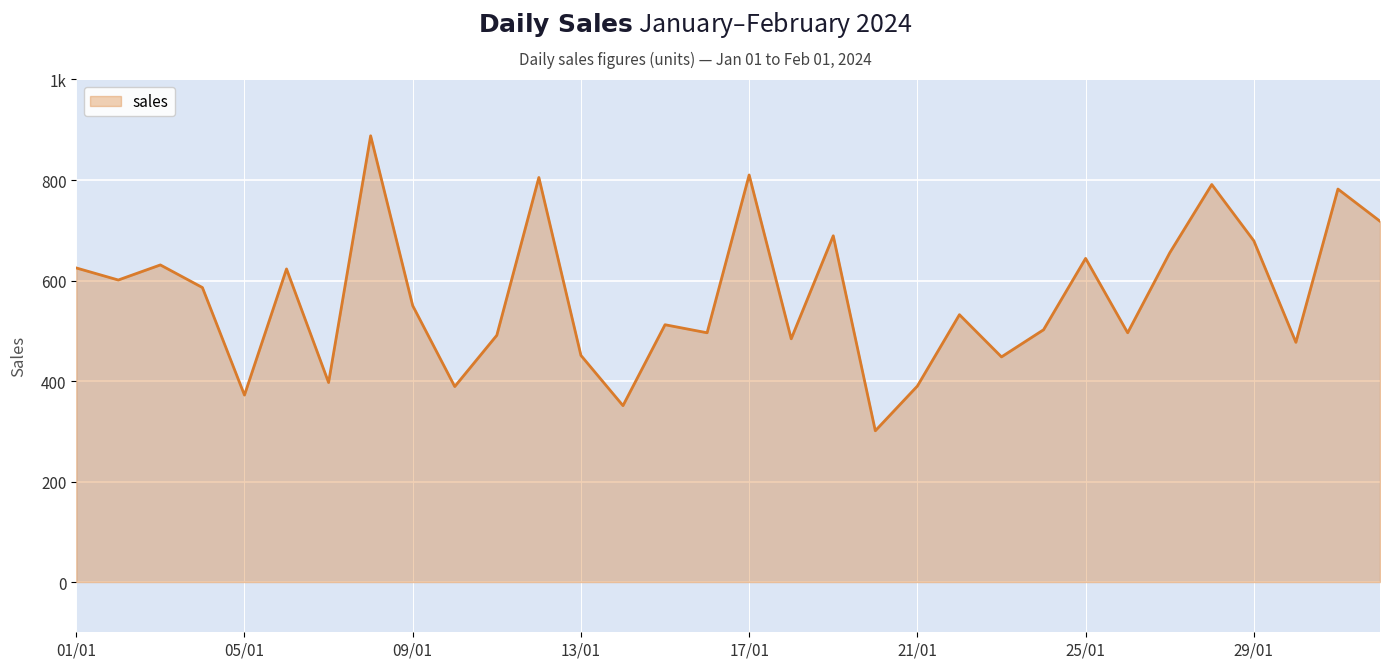

Does the chart have visible grid lines?

Yes